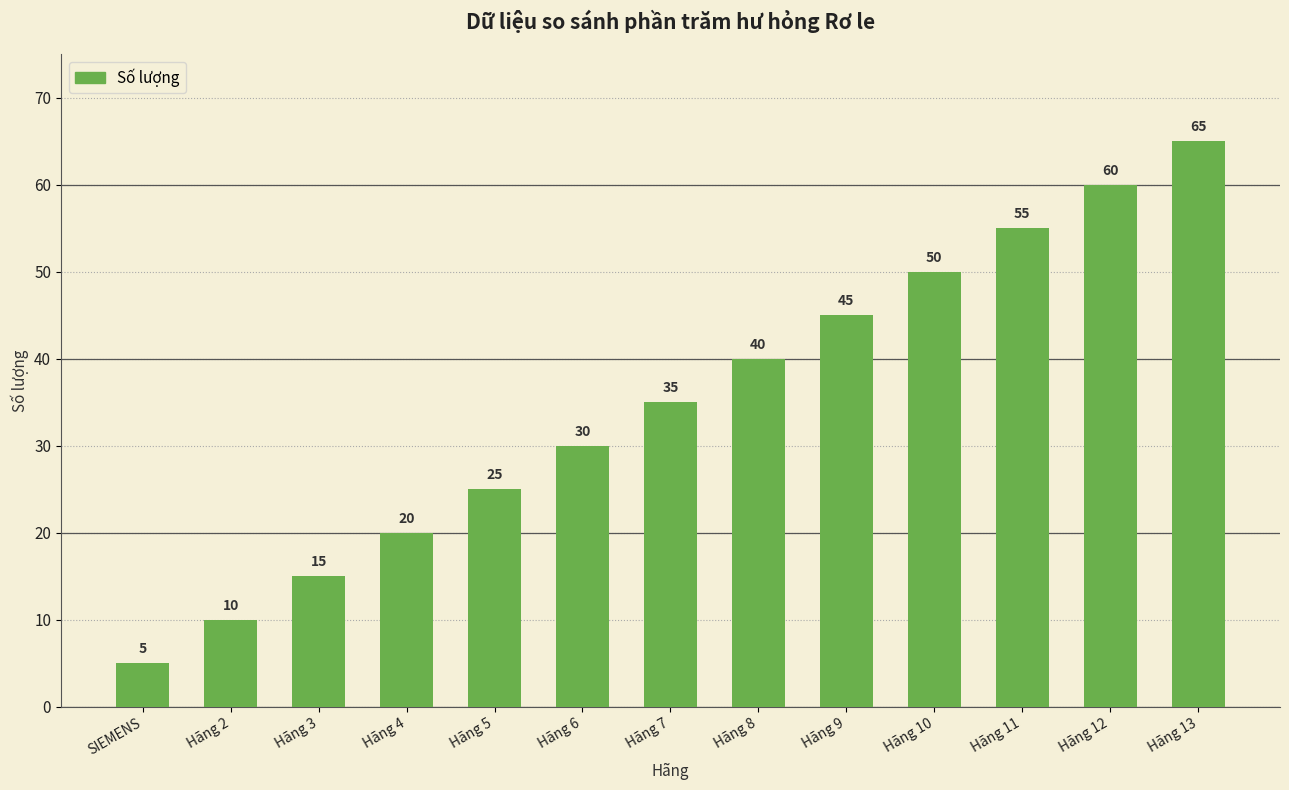

What is the label of the 5th bar from the right?

Hãng 9